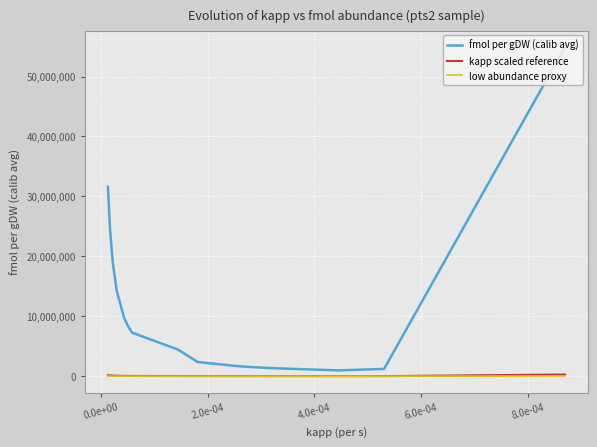

Which series has the largest range (max minus min)?

fmol per gDW (calib avg)